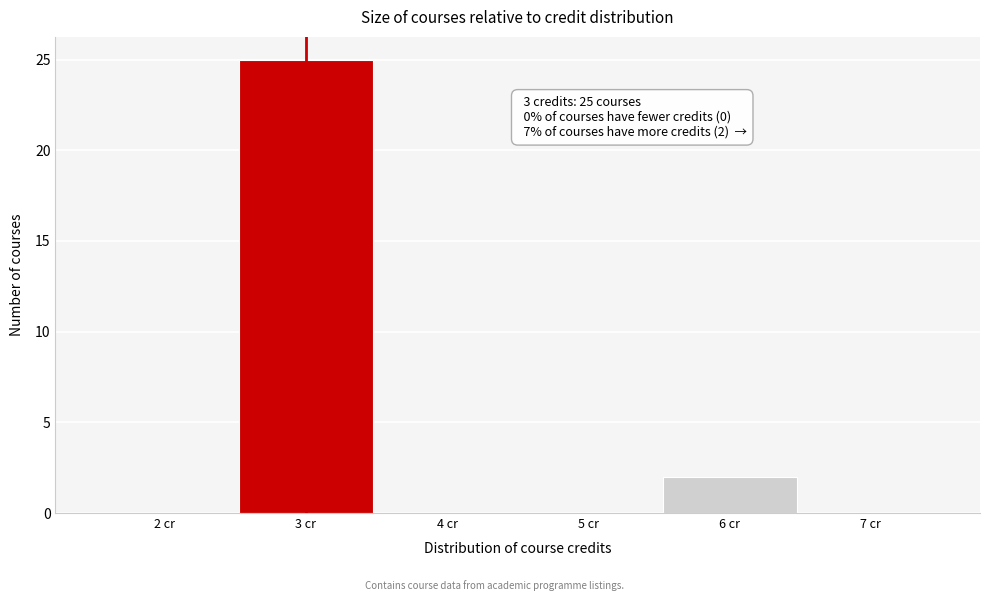

Which range on the x-axis has the tallest bar?

2.5 to 3.5